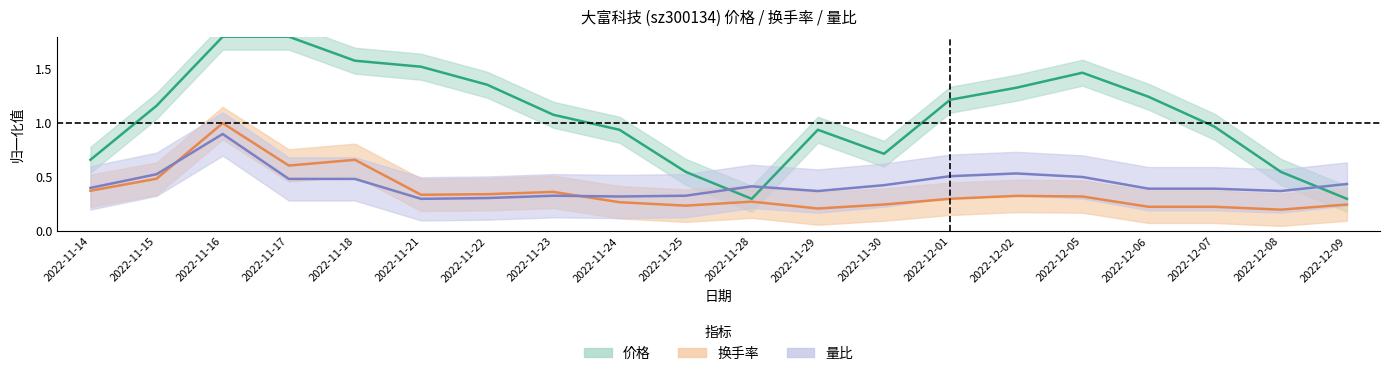

Count the 换手率 values in the range 0 to 1.

20